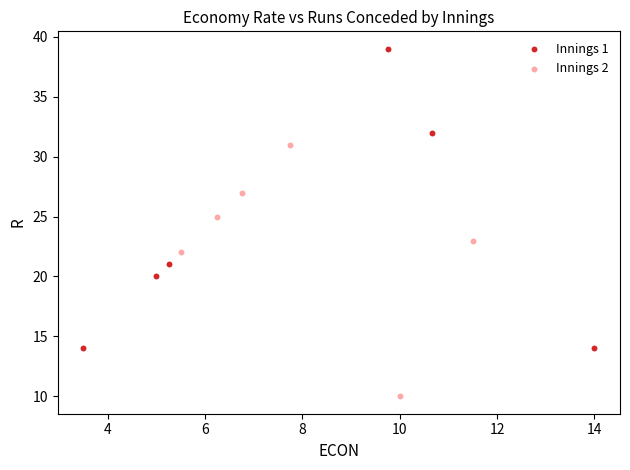

Which series contains the lowest Y value?

Innings 2